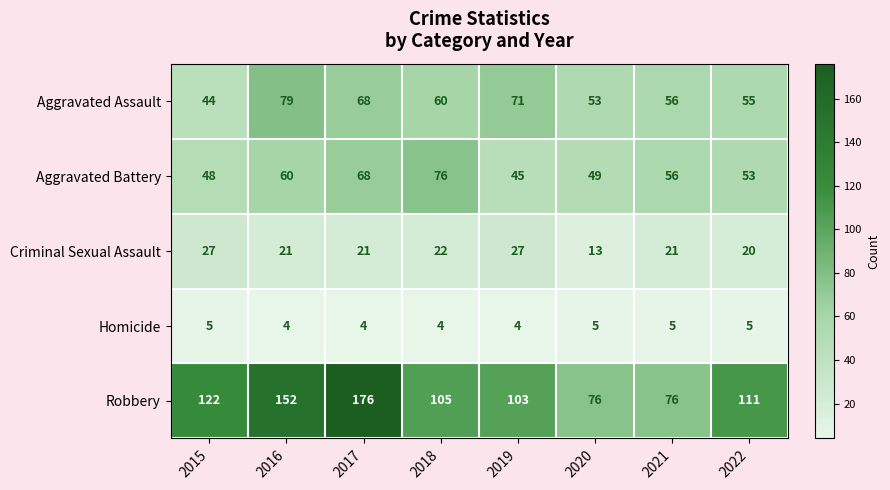

At which category is the sum across all series the highest?

2017